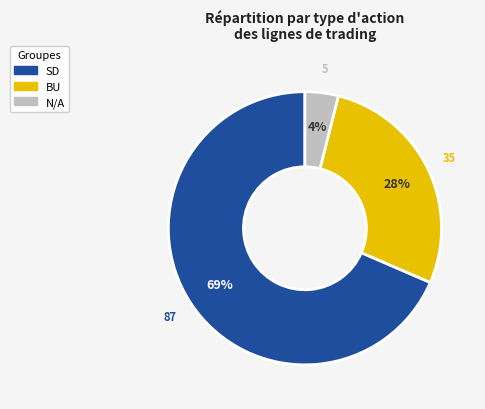

Is there a majority slice in this chart?

Yes